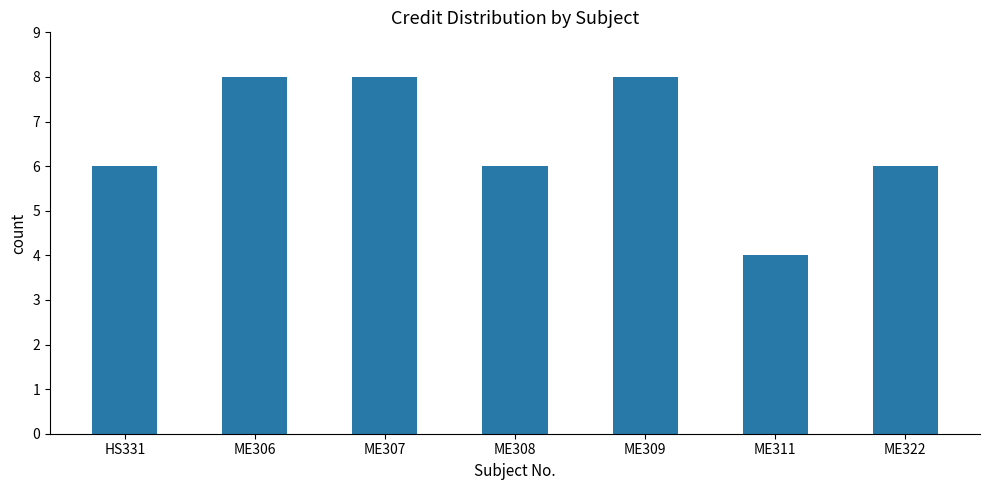

The value at ME308 is 4. True or false?

False